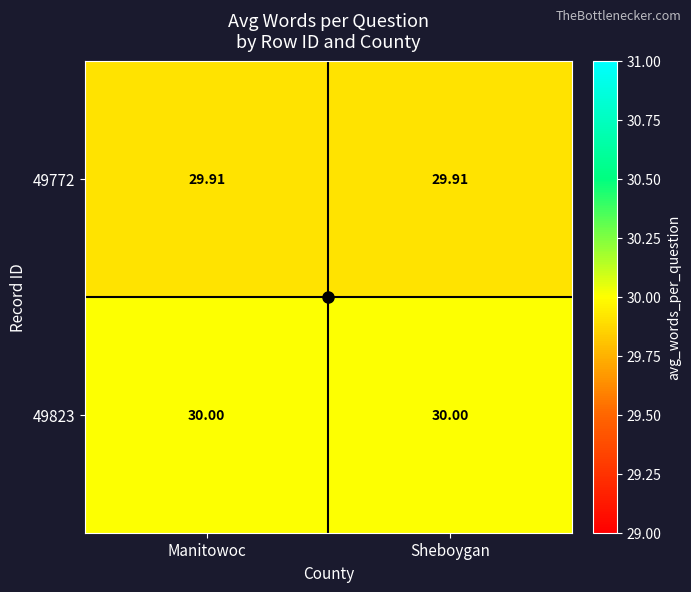

Is the value of 49772 at Sheboygan greater than the value of 49823 at Manitowoc?

No